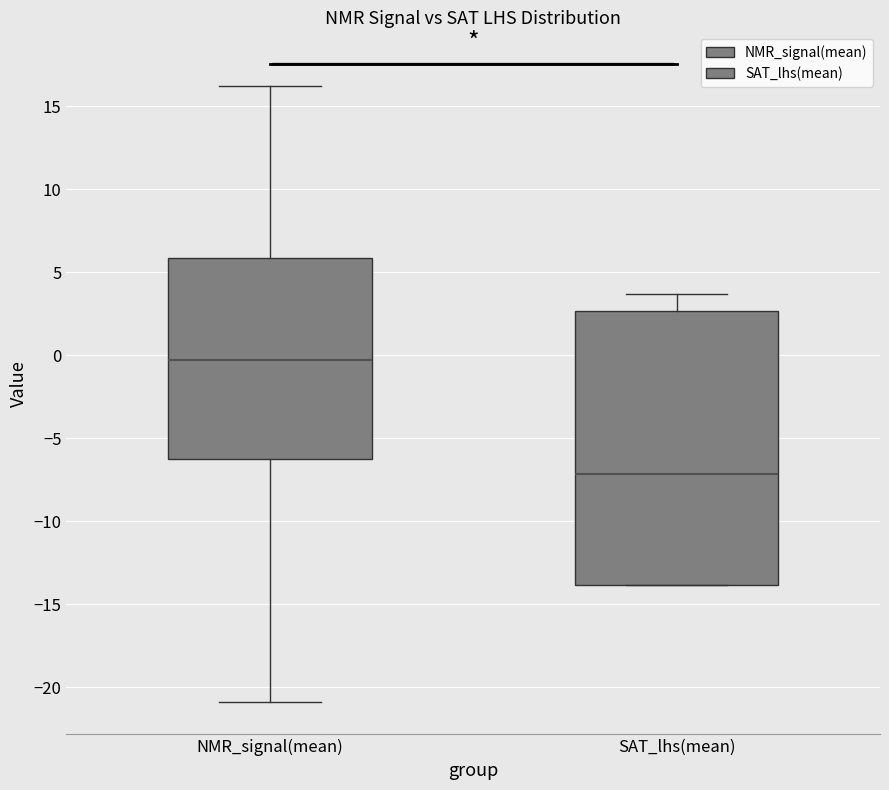

Where is the upper edge of the box for SAT_lhs(mean) on the y-axis? The values are not printed on the chart, so give them approximately, as read against the axis.

2.5